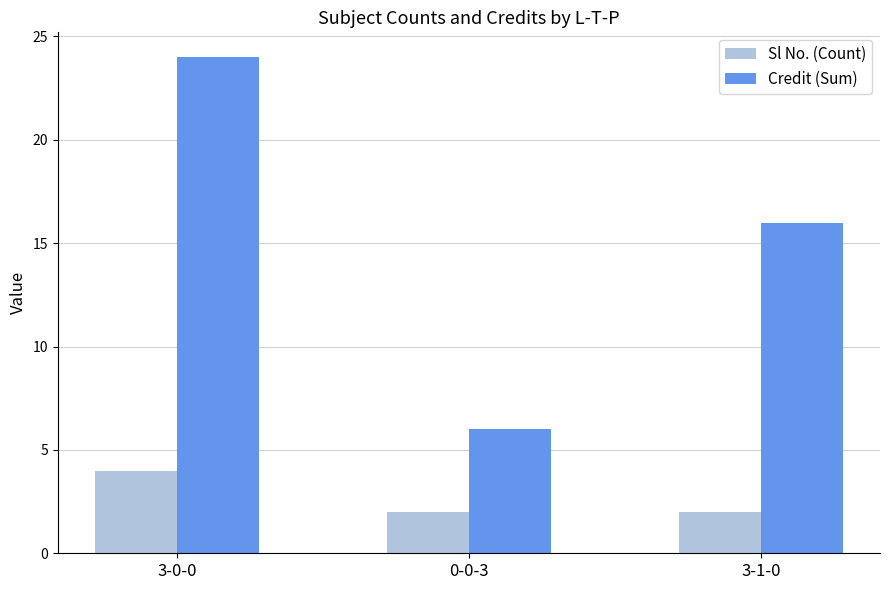

What is the label of the 1st bar from the left?

3-0-0